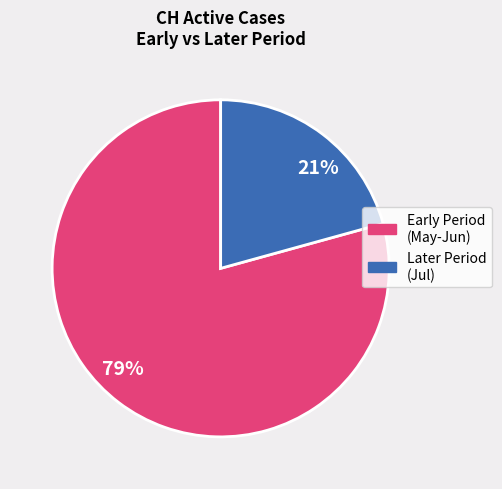

Is 21% the majority of the pie?

No